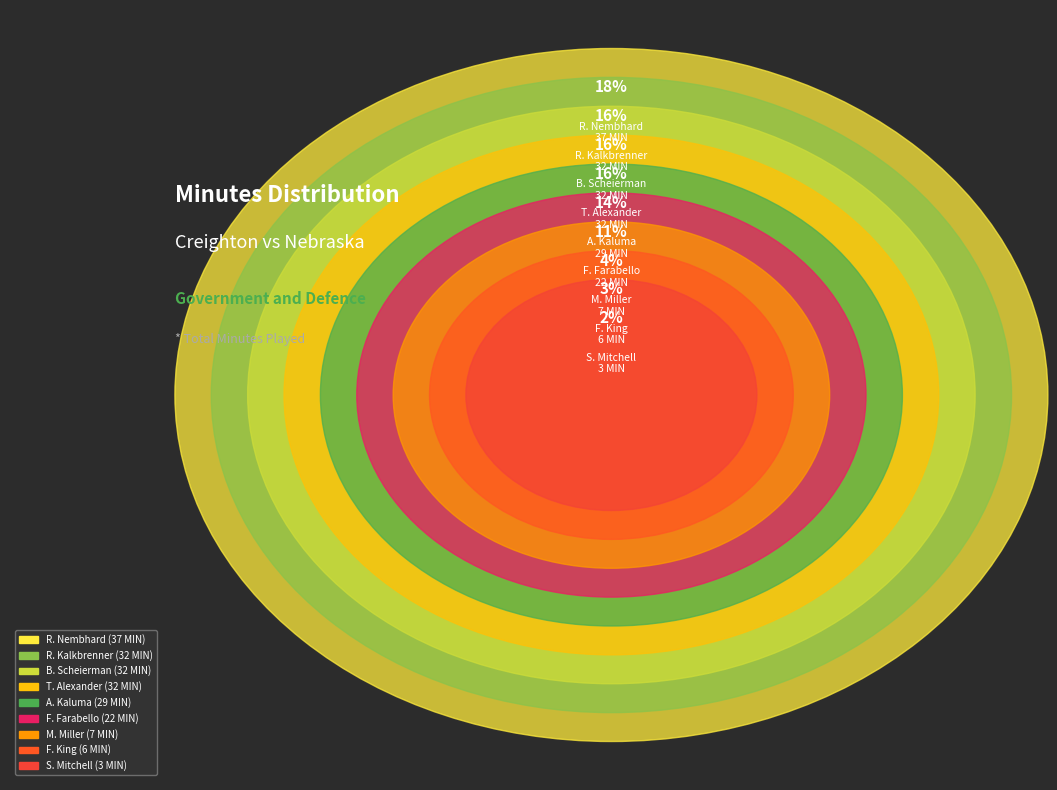

Which slice is the largest?

R. Nembhard